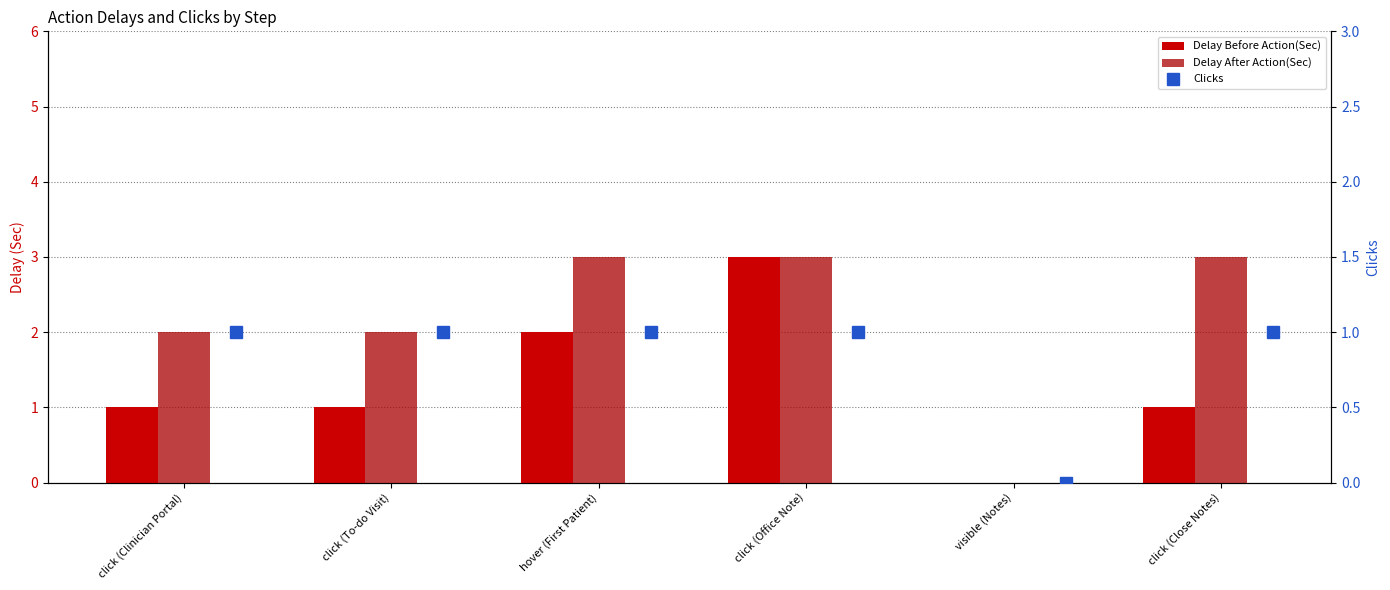

What is the label of the 5th bar from the left?

visible (Notes)